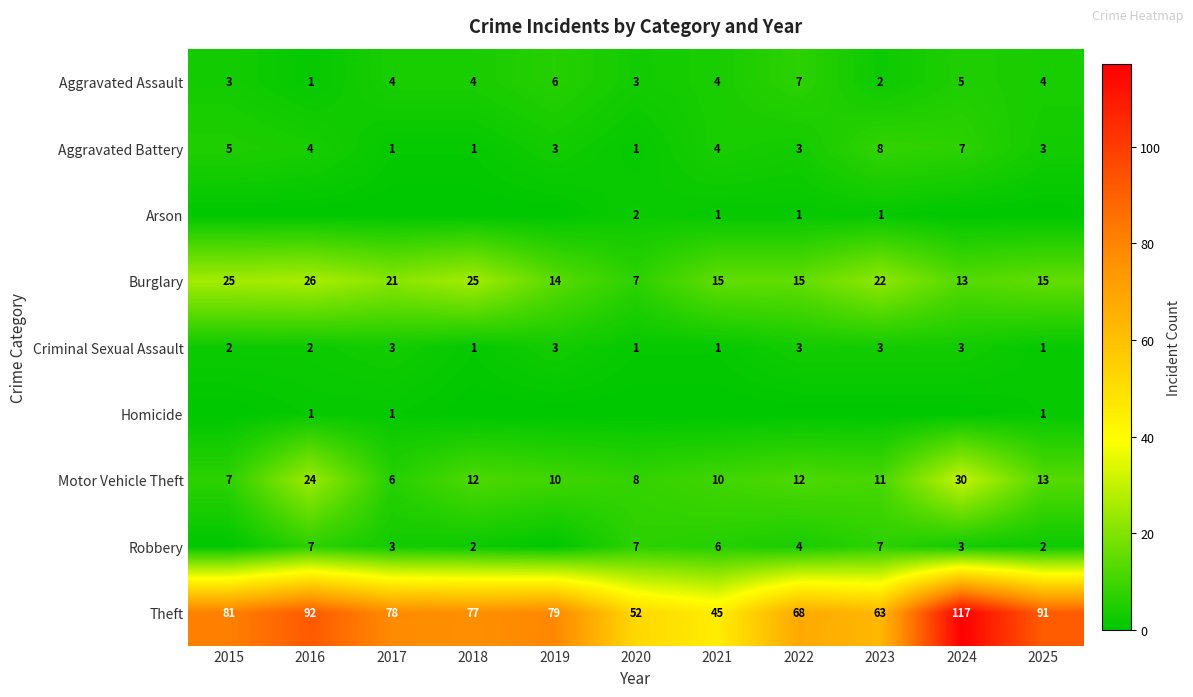

What is the lowest value of the Theft series?

45